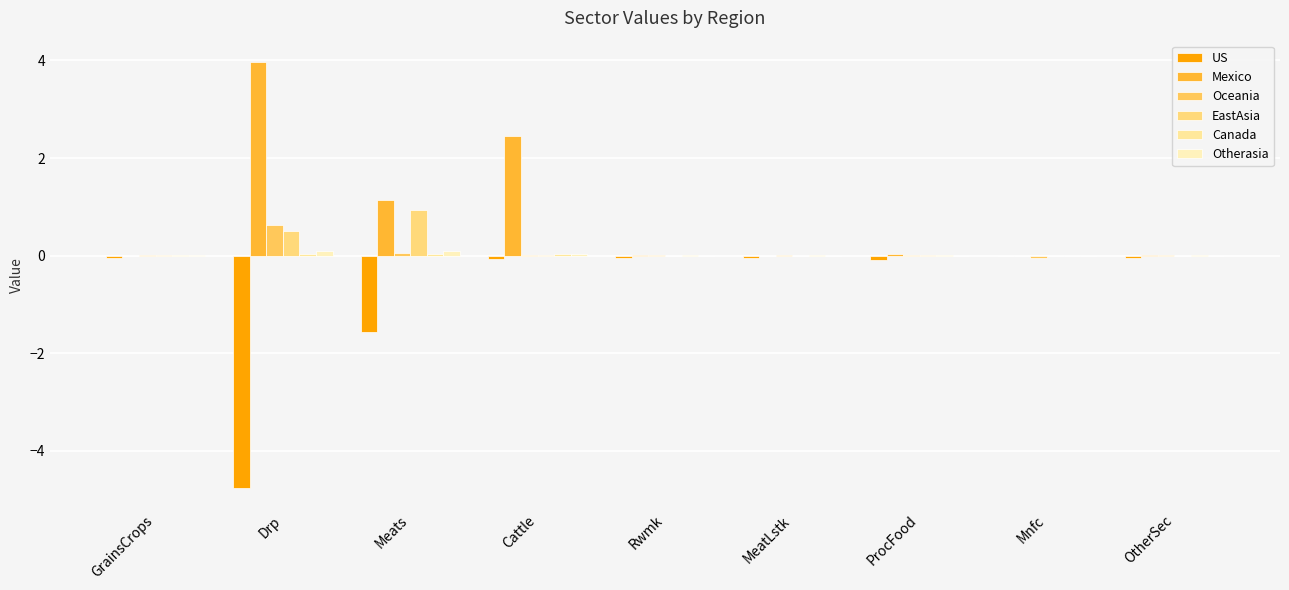

Reading left to right, transcribe all the data shown in this chart.

US: -0.0	-4.8	-1.6	-0.1	-0.1	-0.0	-0.1	-0.0	-0.0
Mexico: -0.0	4.0	1.1	2.5	0.0	-0.0	0.0	-0.0	0.0
Oceania: 0.0	0.6	0.1	0.0	0.0	0.0	0.0	-0.0	0.0
EastAsia: 0.0	0.5	0.9	0.0	0.0	0.0	0.0	0.0	0.0
Canada: 0.0	0.0	0.0	0.0	0.0	0.0	0.0	-0.0	0.0
Otherasia: 0.0	0.1	0.1	0.0	0.0	0.0	0.0	0.0	0.0